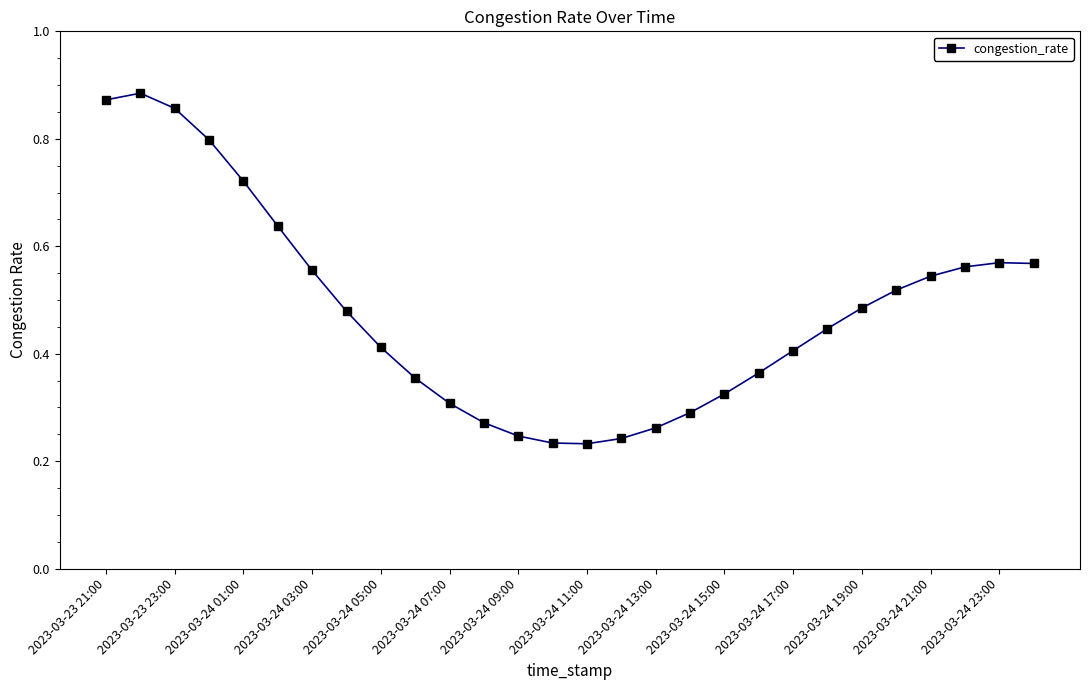

What is the sum of all values?

13.4